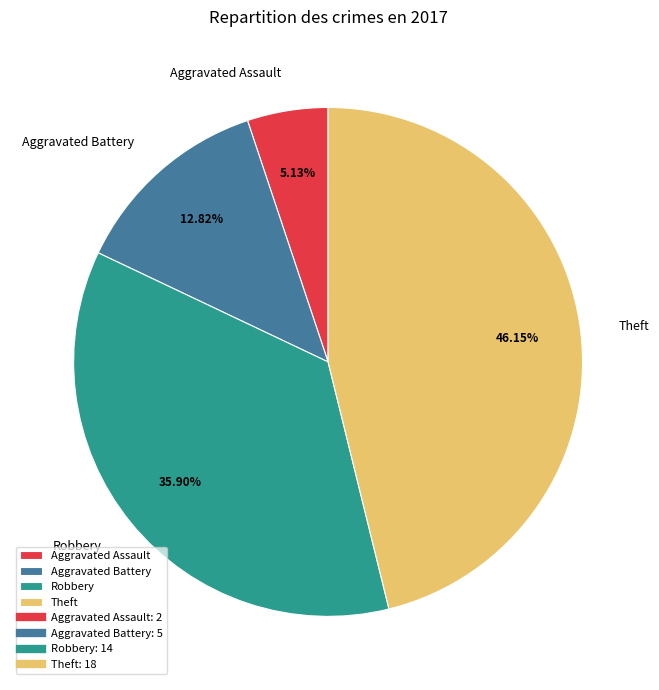

To the nearest percent, what is the difference between the Robbery and Theft slice percentages?

10%